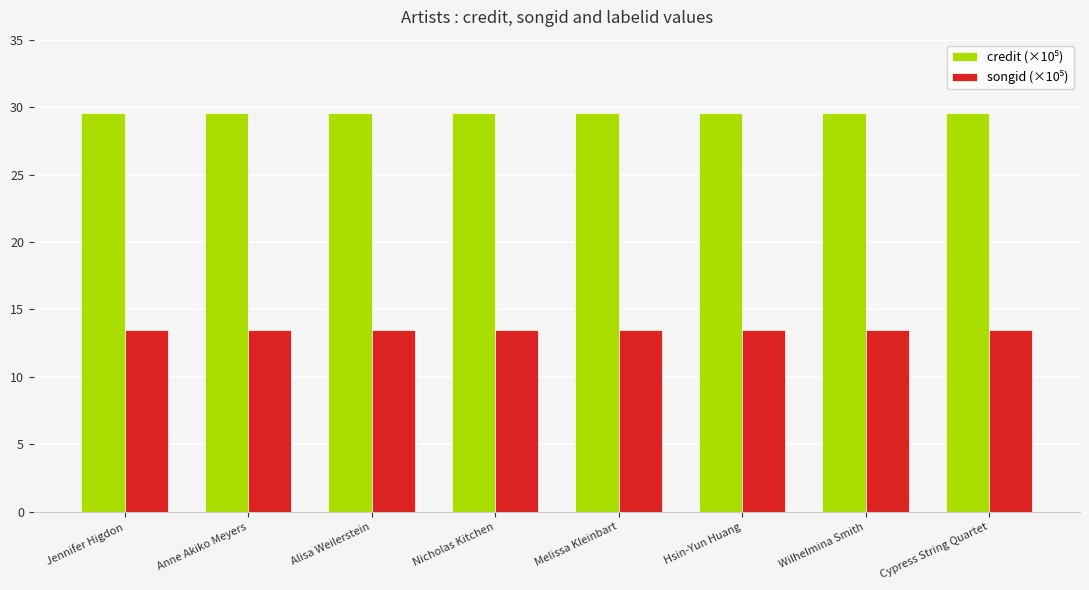

What is the smallest value displayed?

13.5